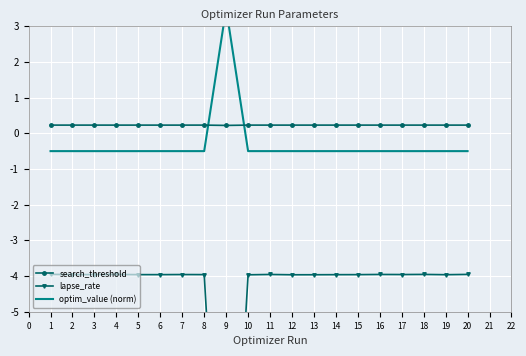

What is the value of the search_threshold point at the 11th from the left?

0.2